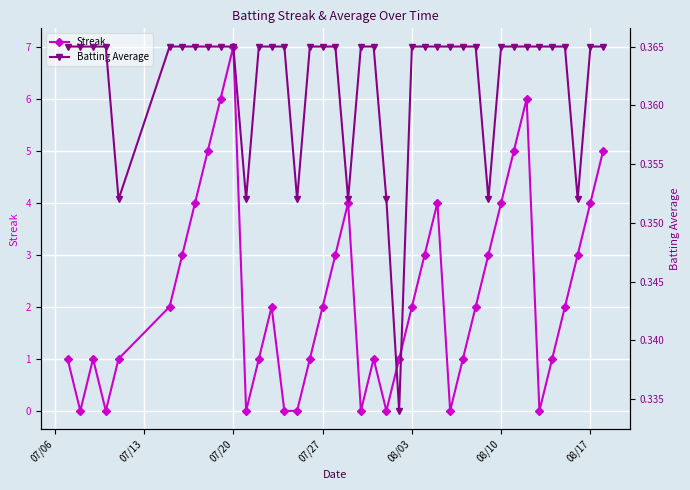

What is the maximum value for Streak?

7